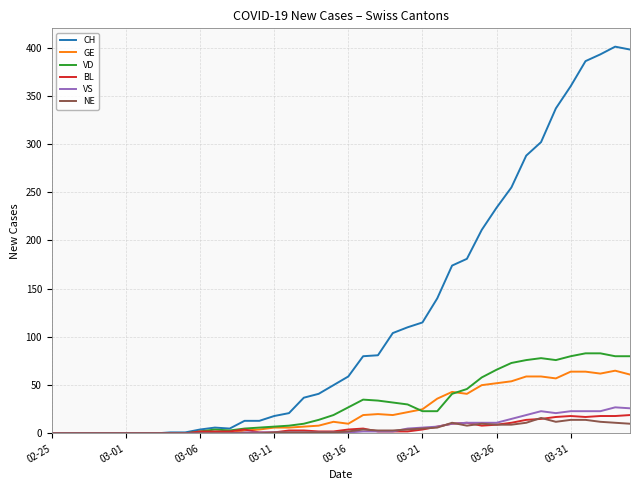

What is the maximum value for CH?

401